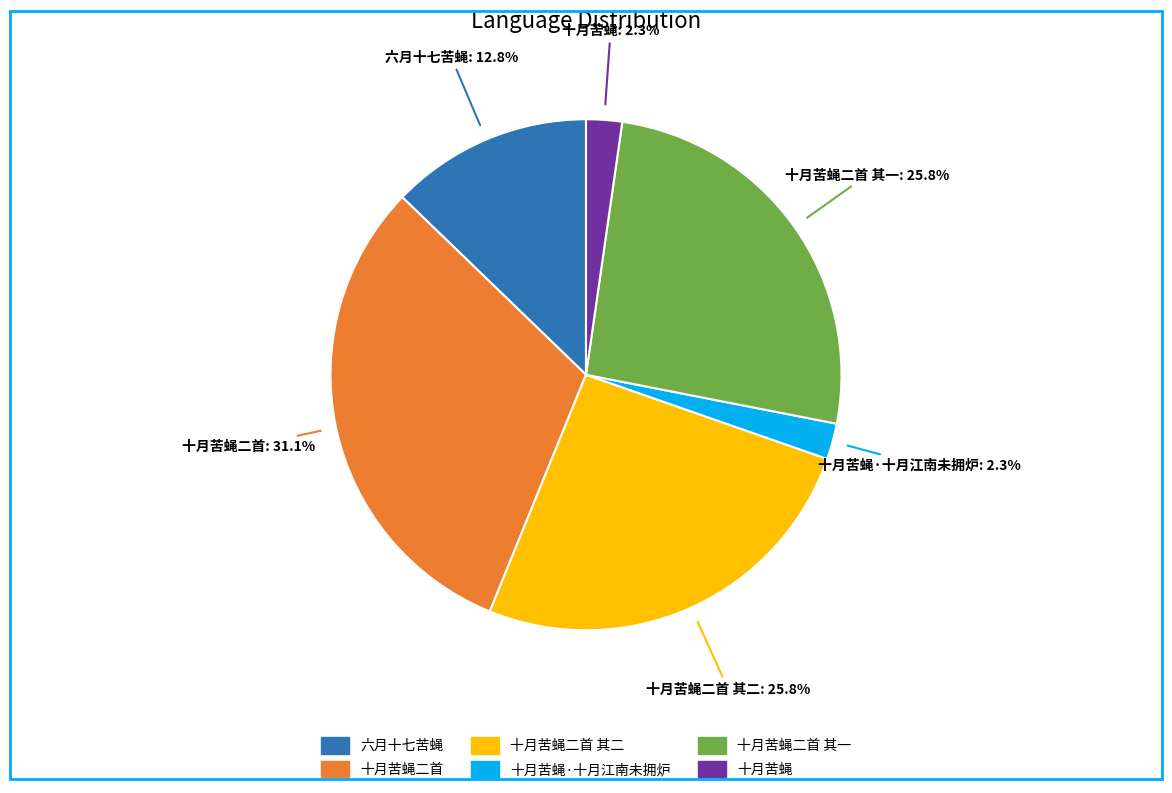

Is there a majority slice in this chart?

No